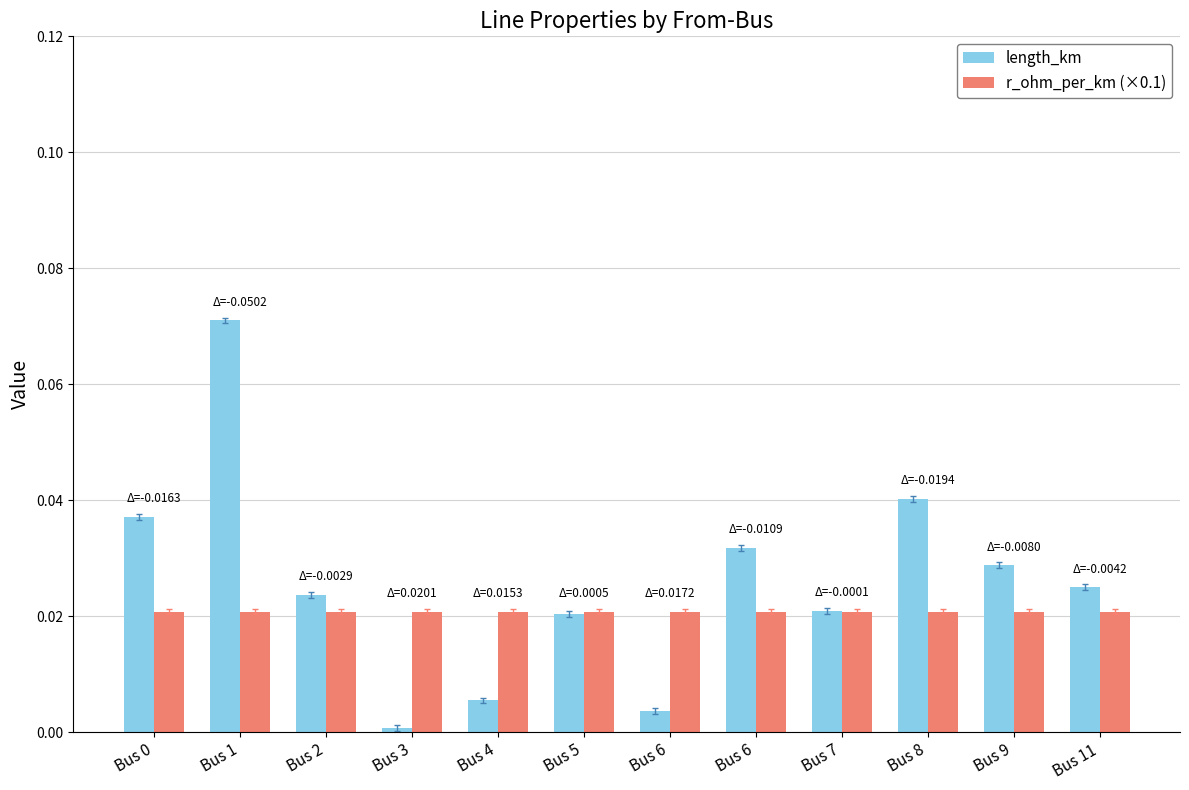

What are all the series names shown in the legend?

length_km, r_ohm_per_km (×0.1)